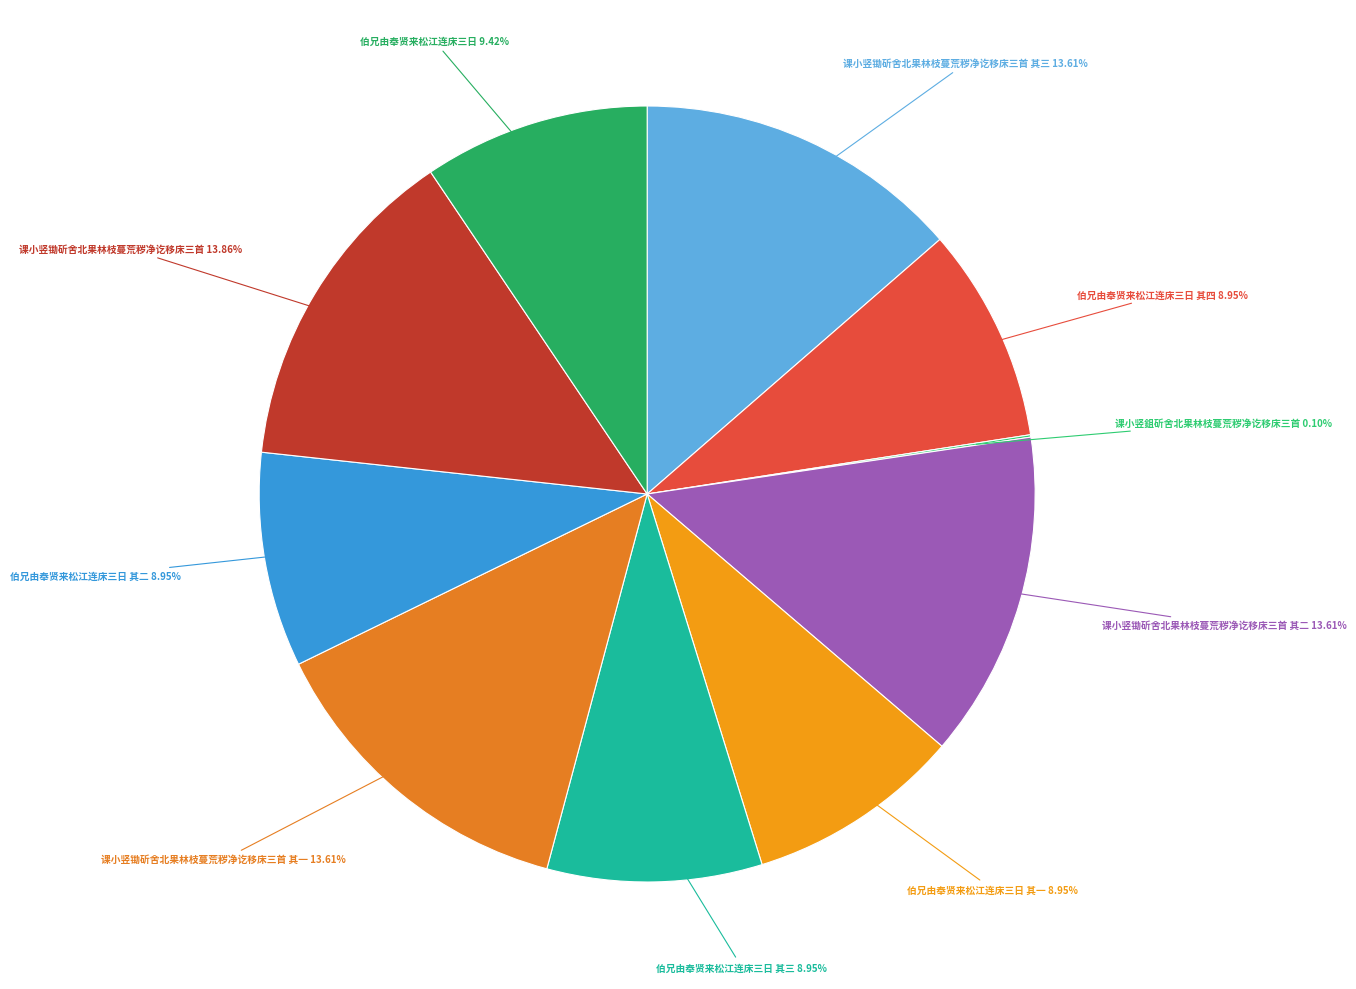

How many slices are in this pie chart?

10